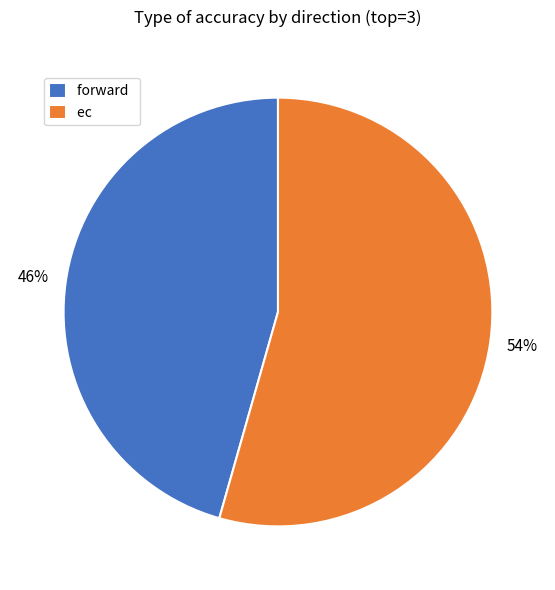

True or false: forward accounts for 46% of the total.

True